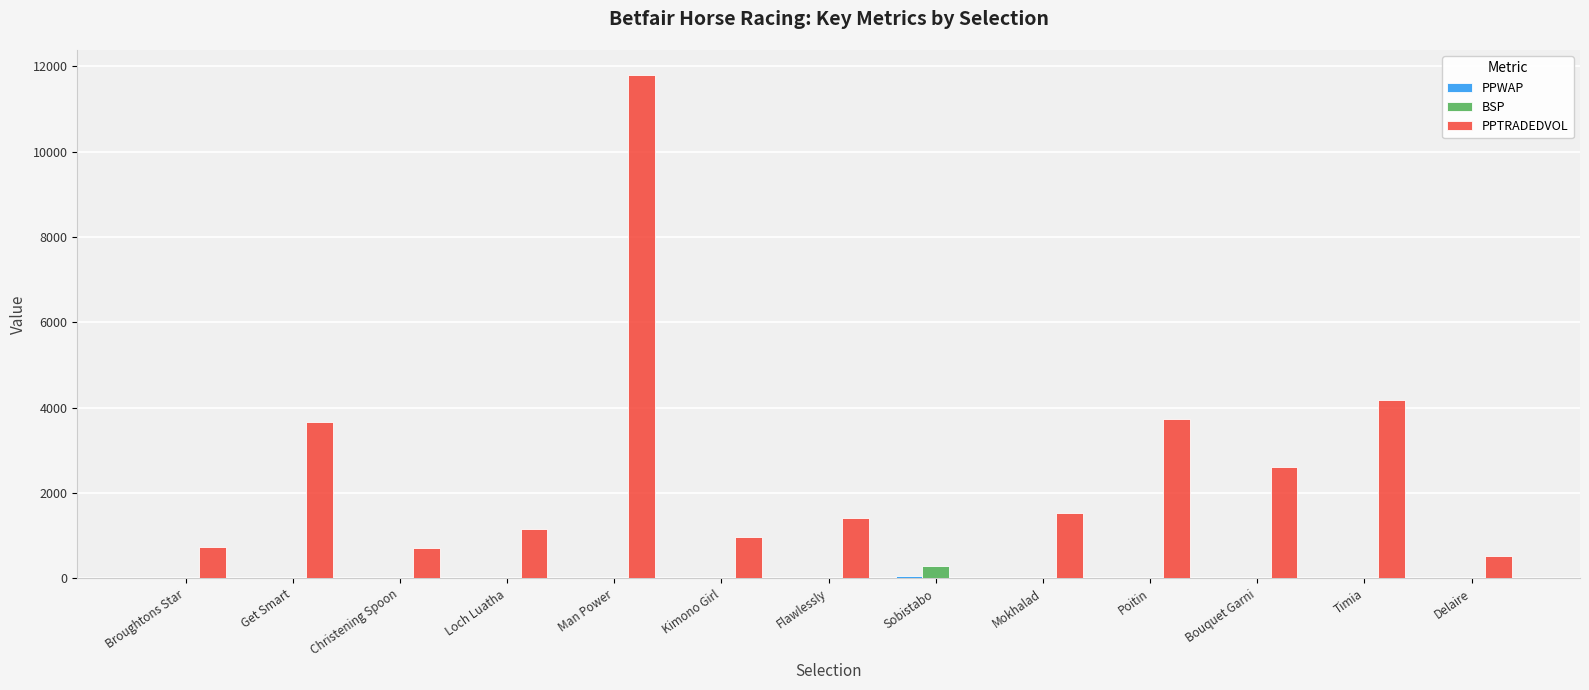

Does the chart contain stacked bars?

No